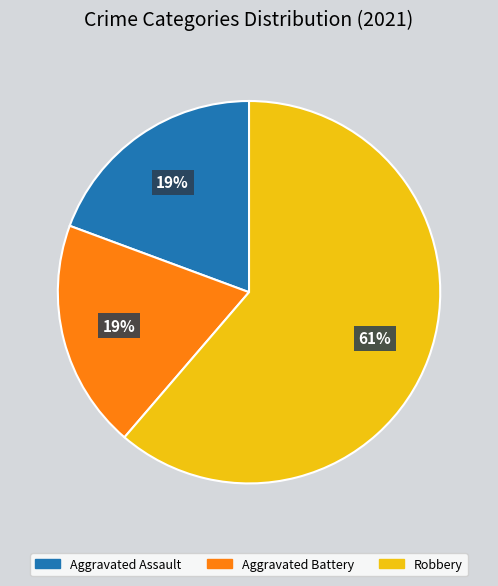

Count the number of slices in the pie.

3